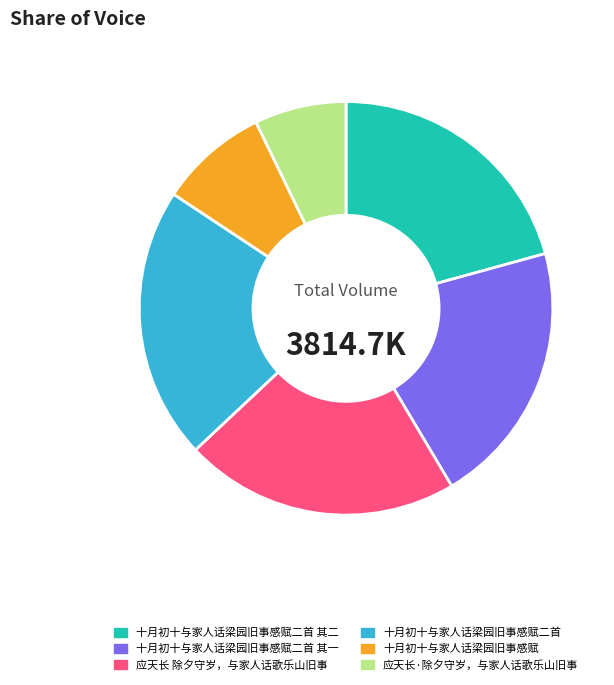

Does any single category account for the majority?

No